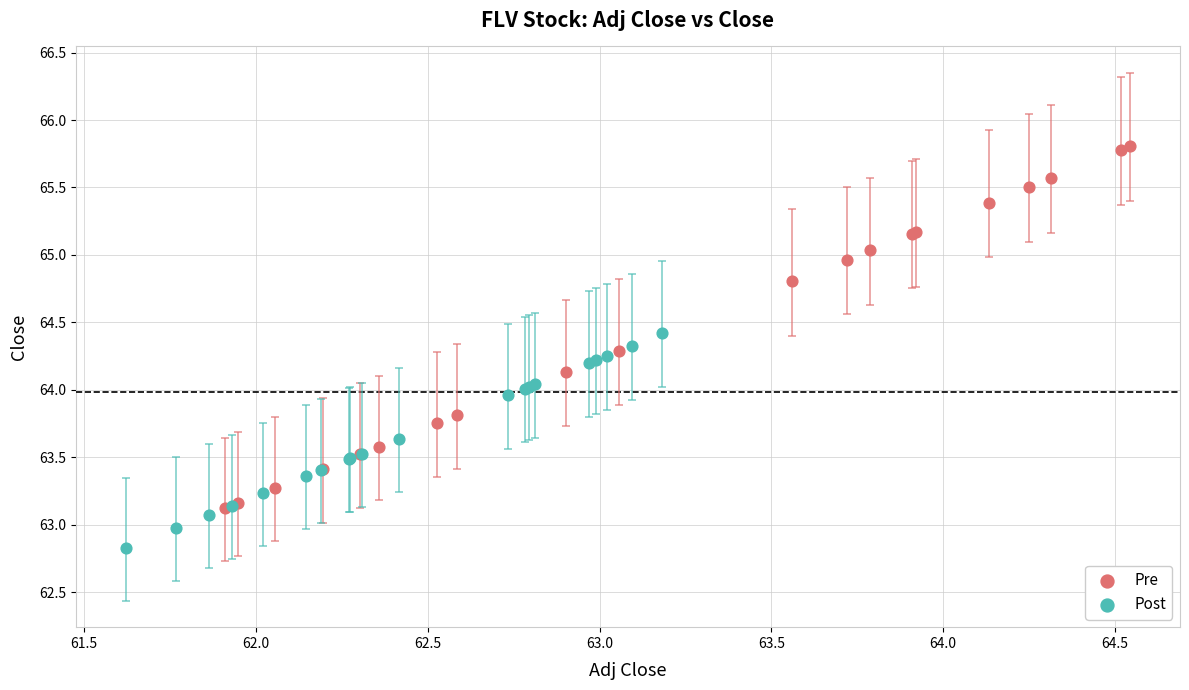

Which series has the largest Y range (max minus min)?

Pre